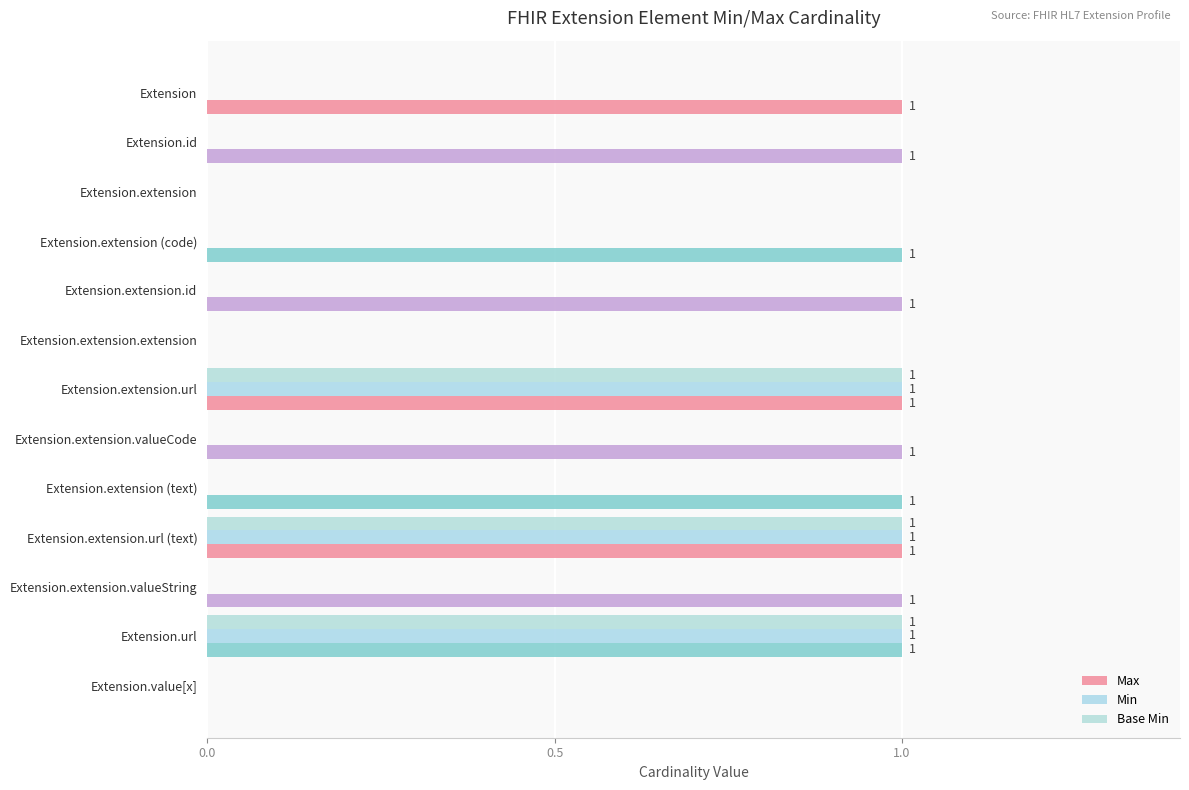

Which series has the widest spread of values?

Max